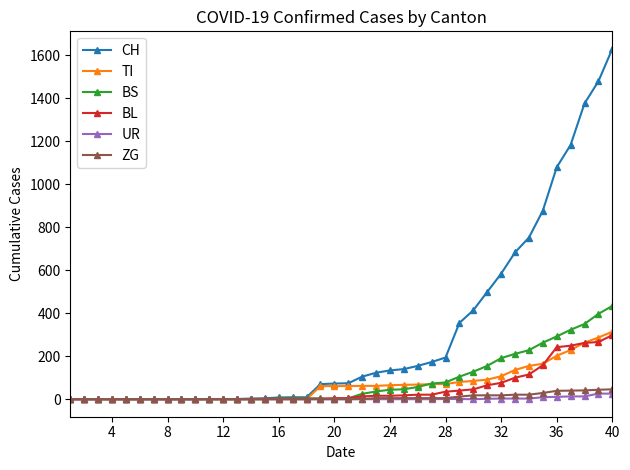

Which series has the widest spread of values?

CH